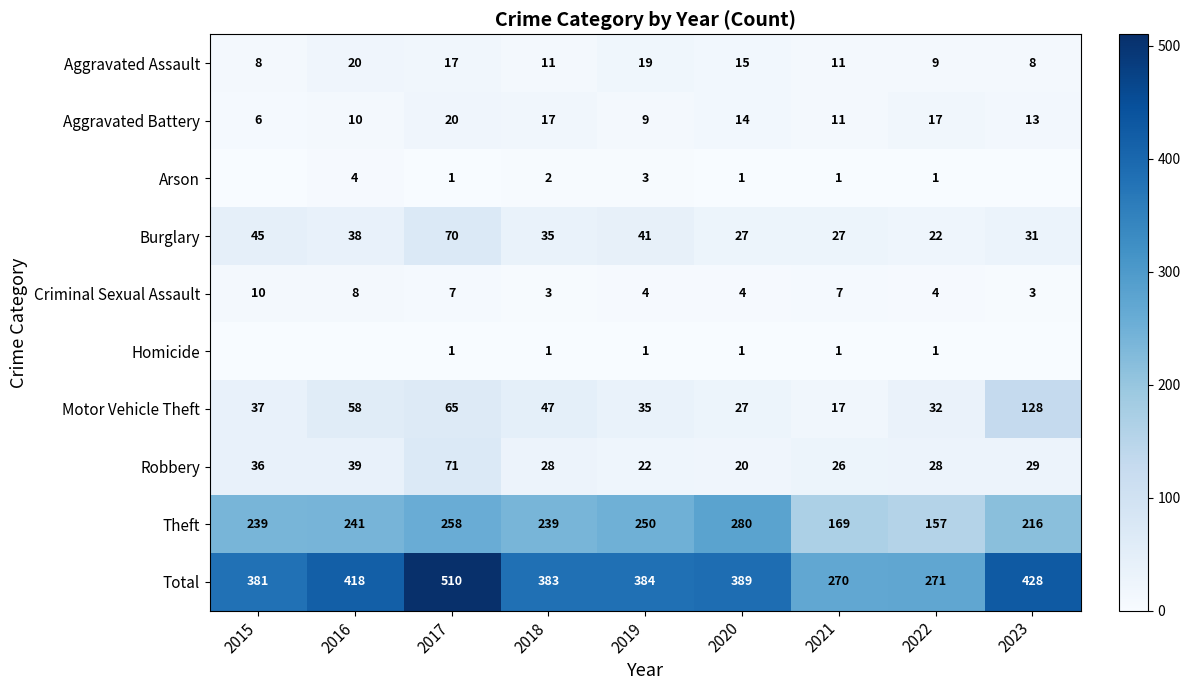

Where is Aggravated Assault nearest to the value 14?

2020